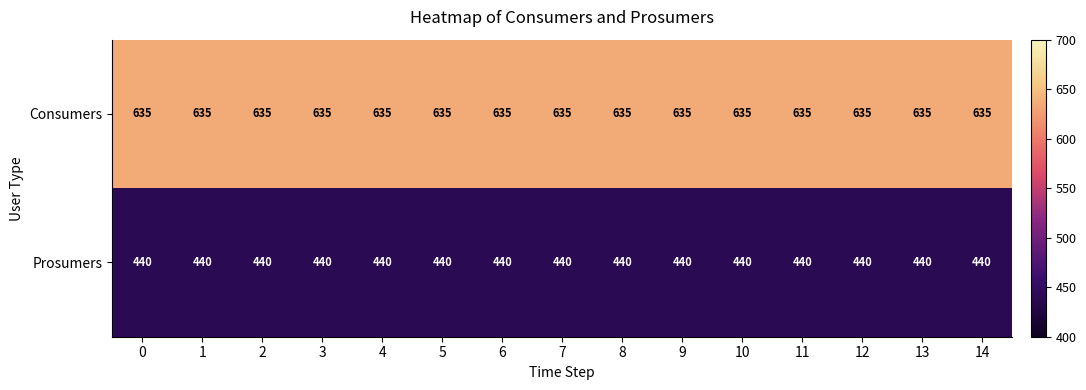

What is the spread (max minus min) of values at 11?

195